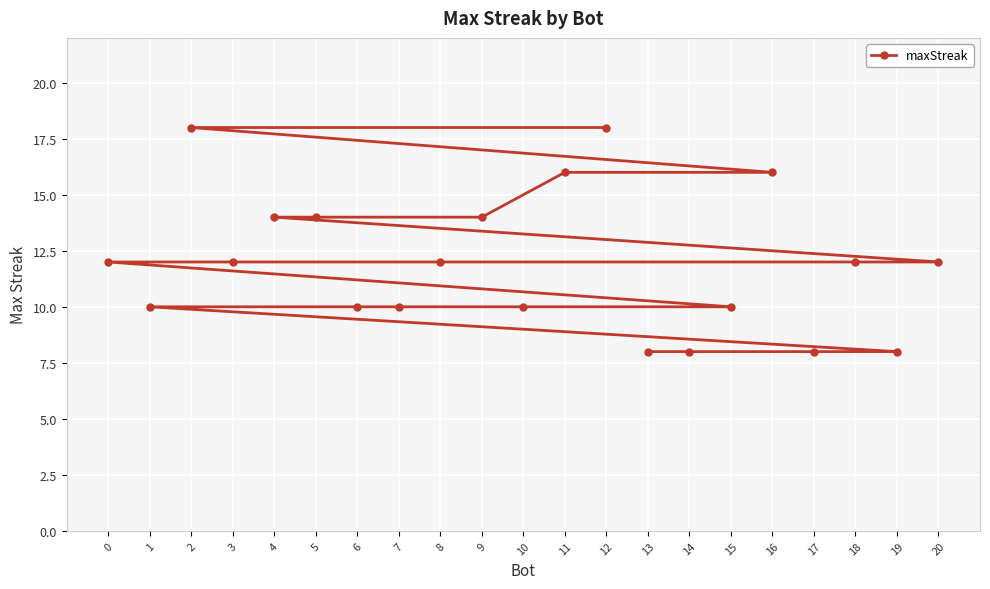

What is the value of the 20th point from the left?

8